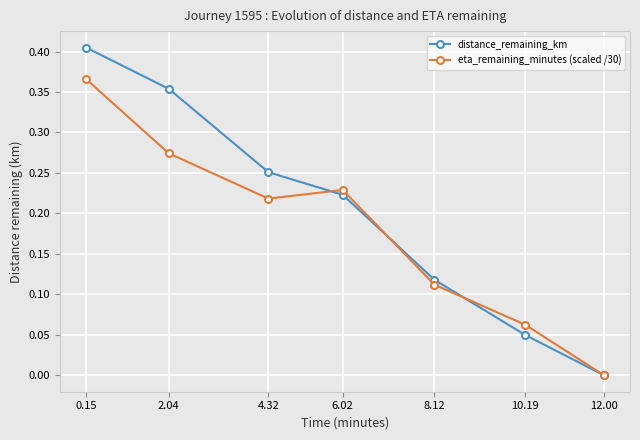

Which series has the largest total across all categories?

distance_remaining_km